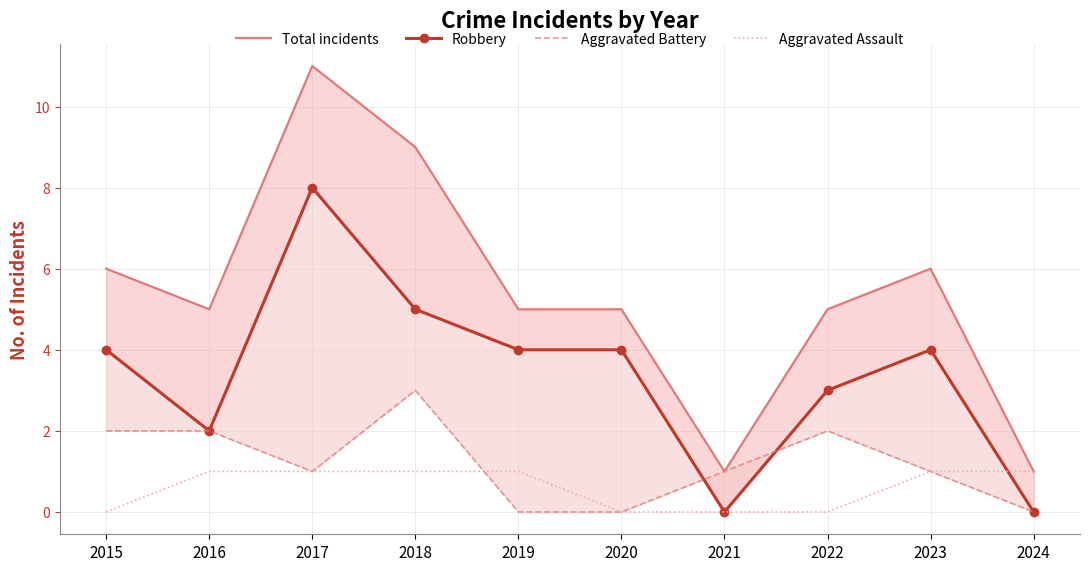

The value of Total incidents at 2017 is 8. True or false?

False